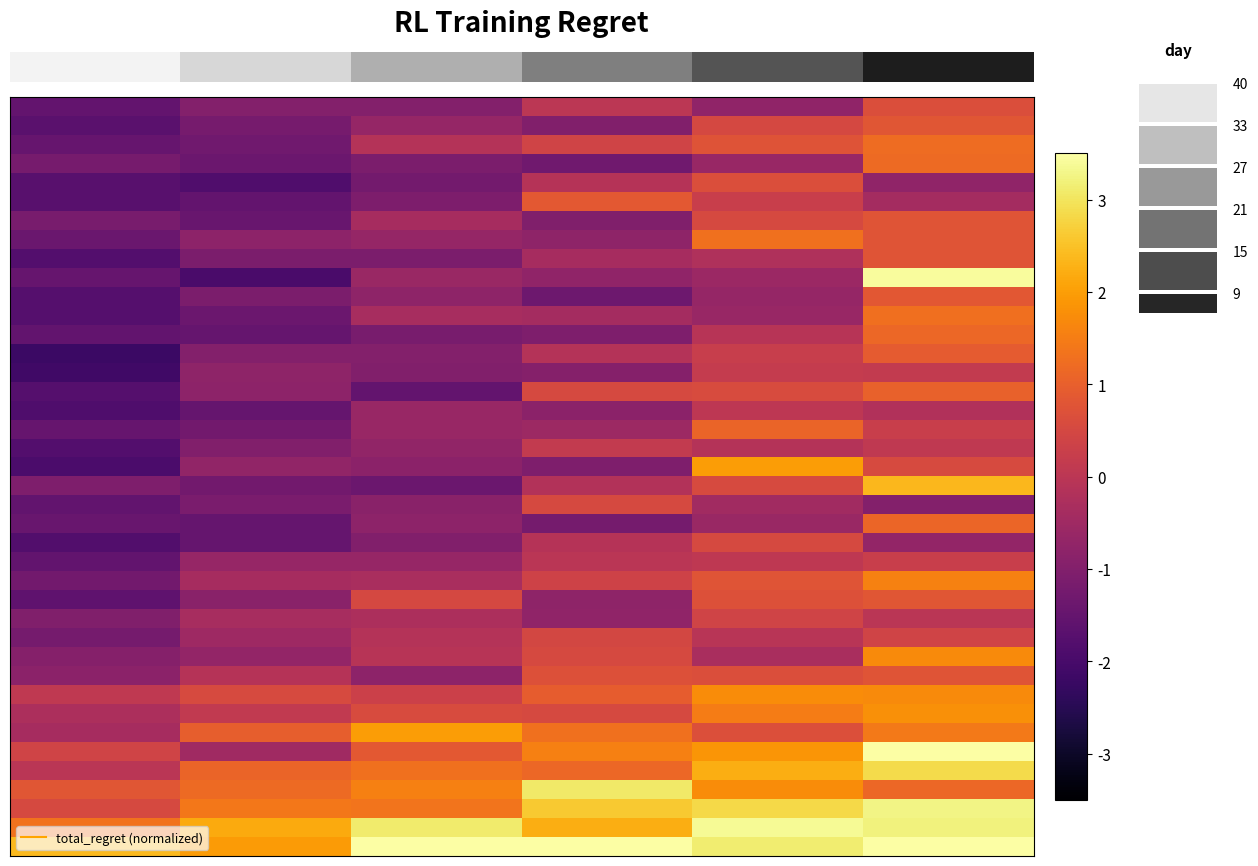

Reading right to left, extract all data points from this chart.

row_0: 0.6	-0.7	0.0	-1.0	-1.0	-1.5
row_1: 0.8	0.5	-1.0	-0.7	-1.2	-1.7
row_2: 1.2	0.8	0.4	-0.1	-1.3	-1.5
row_3: 1.2	-0.6	-1.3	-1.1	-1.4	-1.2
row_4: -0.7	0.6	-0.1	-1.2	-1.8	-1.7
row_5: -0.4	0.2	0.9	-1.1	-1.5	-1.7
row_6: 0.8	0.5	-1.0	-0.4	-1.4	-1.2
row_7: 0.8	1.3	-0.8	-0.7	-0.8	-1.4
row_8: 0.8	-0.2	-0.4	-1.1	-1.1	-1.8
row_9: 3.4	-0.6	-0.7	-0.6	-1.9	-1.5
row_10: 0.8	-0.7	-1.4	-0.8	-1.1	-1.8
row_11: 1.3	-0.6	-0.4	-0.3	-1.4	-1.8
row_12: 1.1	-0.1	-1.1	-1.2	-1.5	-1.5
row_13: 0.9	0.2	-0.1	-1.0	-1.0	-2.2
row_14: 0.1	0.2	-1.0	-1.0	-0.8	-2.1
row_15: 1.0	0.6	0.5	-1.5	-0.8	-1.8
row_16: -0.2	0.0	-0.8	-0.6	-1.5	-1.9
row_17: 0.3	1.1	-0.5	-0.6	-1.3	-1.5
row_18: 0.1	-0.1	0.2	-0.7	-1.0	-1.8
row_19: 0.6	2.0	-1.0	-0.8	-0.7	-1.9
row_20: 2.4	0.6	-0.1	-1.4	-1.3	-1.0
row_21: -1.0	-0.5	0.5	-0.9	-1.1	-1.5
row_22: 1.1	-0.6	-1.2	-0.8	-1.5	-1.4
row_23: -0.7	0.5	-0.1	-1.0	-1.5	-1.8
row_24: 0.2	0.1	-0.0	-0.7	-0.6	-1.5
row_25: 1.6	0.8	0.4	-0.3	-0.4	-1.3
row_26: 0.8	0.7	-0.8	0.5	-0.9	-1.6
row_27: -0.0	0.4	-0.7	-0.3	-0.3	-1.0
row_28: 0.4	-0.0	0.5	-0.1	-0.5	-1.2
row_29: 1.7	-0.3	0.5	-0.1	-0.7	-0.9
row_30: 0.8	0.6	0.7	-0.8	-0.1	-0.8
row_31: 1.7	1.7	0.9	0.3	0.6	0.1
row_32: 1.8	1.5	0.5	0.6	0.1	-0.3
row_33: 1.4	0.7	1.3	2.0	1.0	-0.4
row_34: 3.9	1.9	1.5	0.9	-0.5	0.4
row_35: 2.9	2.2	1.1	1.3	1.1	-0.0
row_36: 1.1	1.7	3.1	1.5	1.2	0.8
row_37: 3.3	2.8	2.6	1.3	1.4	0.5
row_38: 3.2	3.4	2.2	3.1	2.2	1.3
row_39: 5.0	3.1	3.9	3.5	1.9	2.4